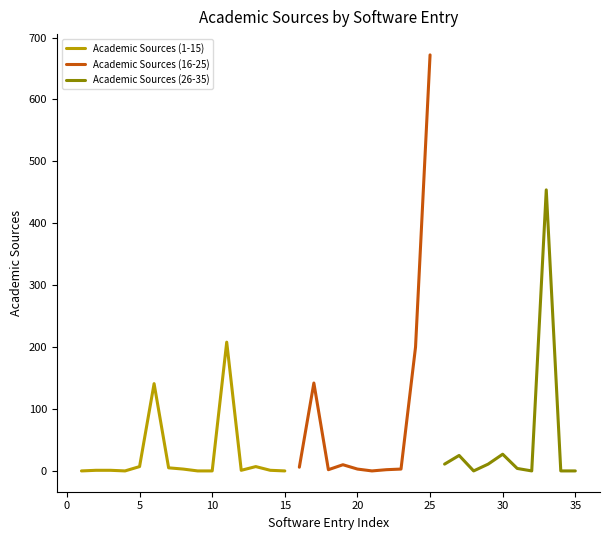

Reading left to right, what are all the values shown in this chart?

0	1	1	0	7	141	5	3	0	0	208	1	7	1	0	6	142	2	10	3	0	2	3	200	672	11	25	0	11	27	4	0	454	0	0